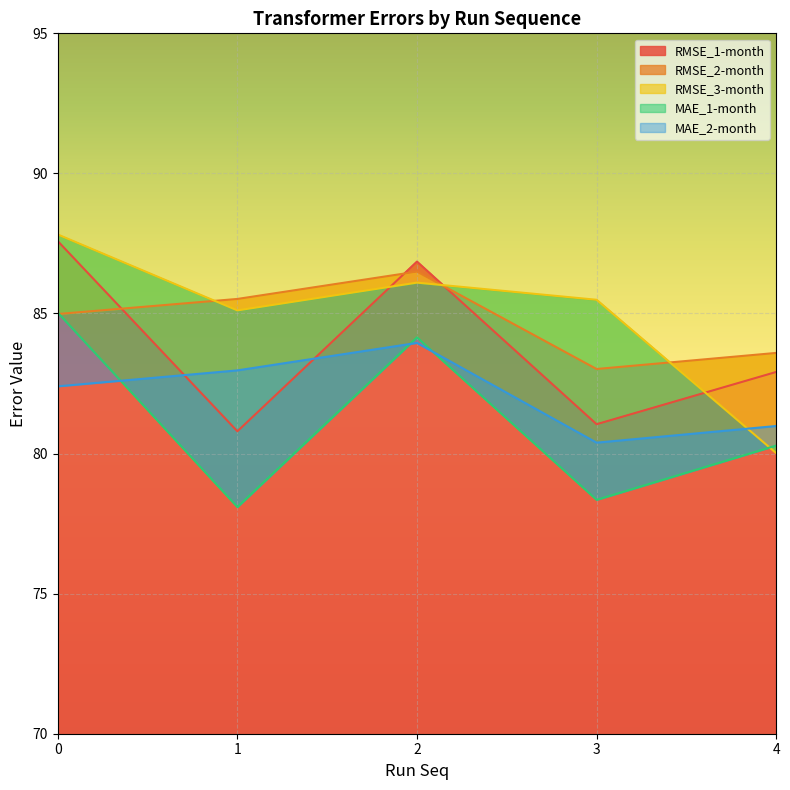

How many values in the MAE_2-month series exceed 82?

3